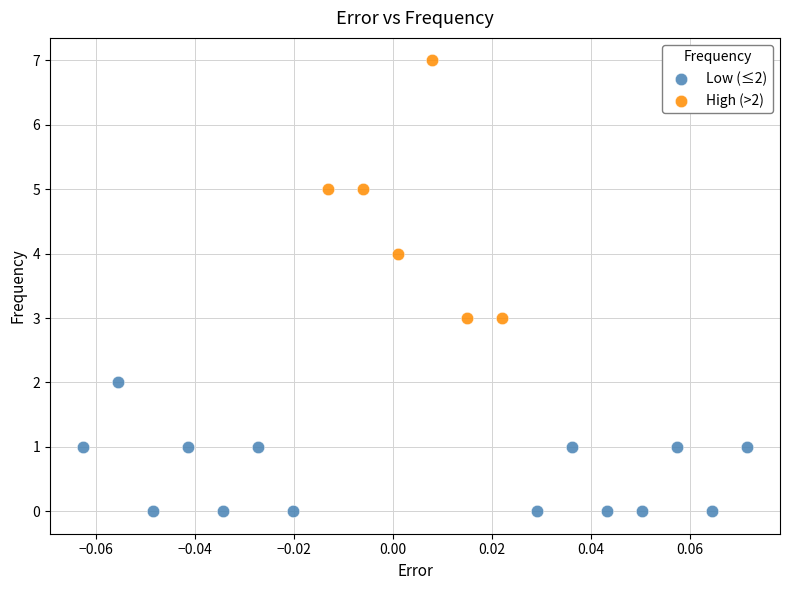

Which series contains the highest Y value?

High (>2)